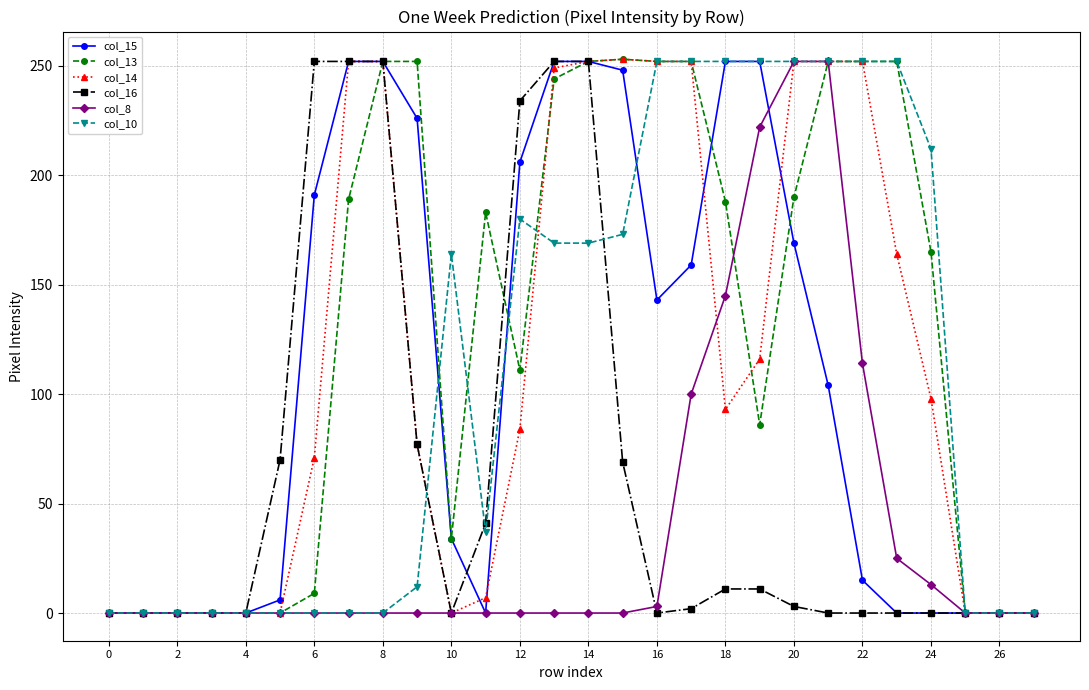

Count the number of data series in this chart.

6